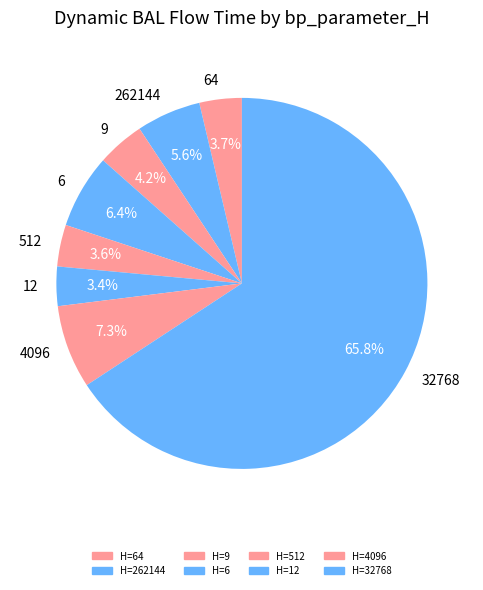

To the nearest percent, what is the average slice percentage?

12%